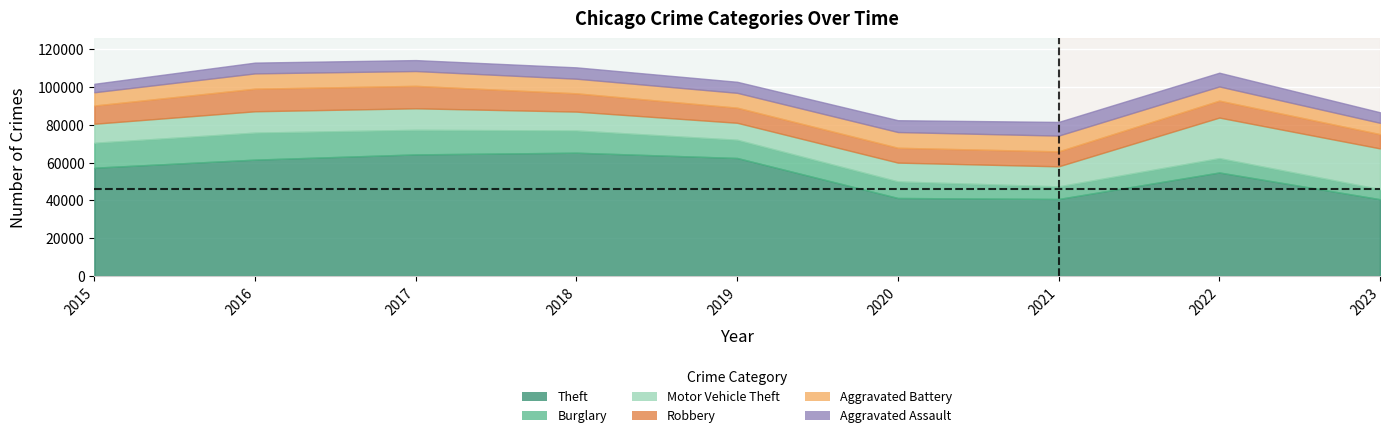

In Robbery, how many points are lower than both neighbors (excluding endpoints)?

1